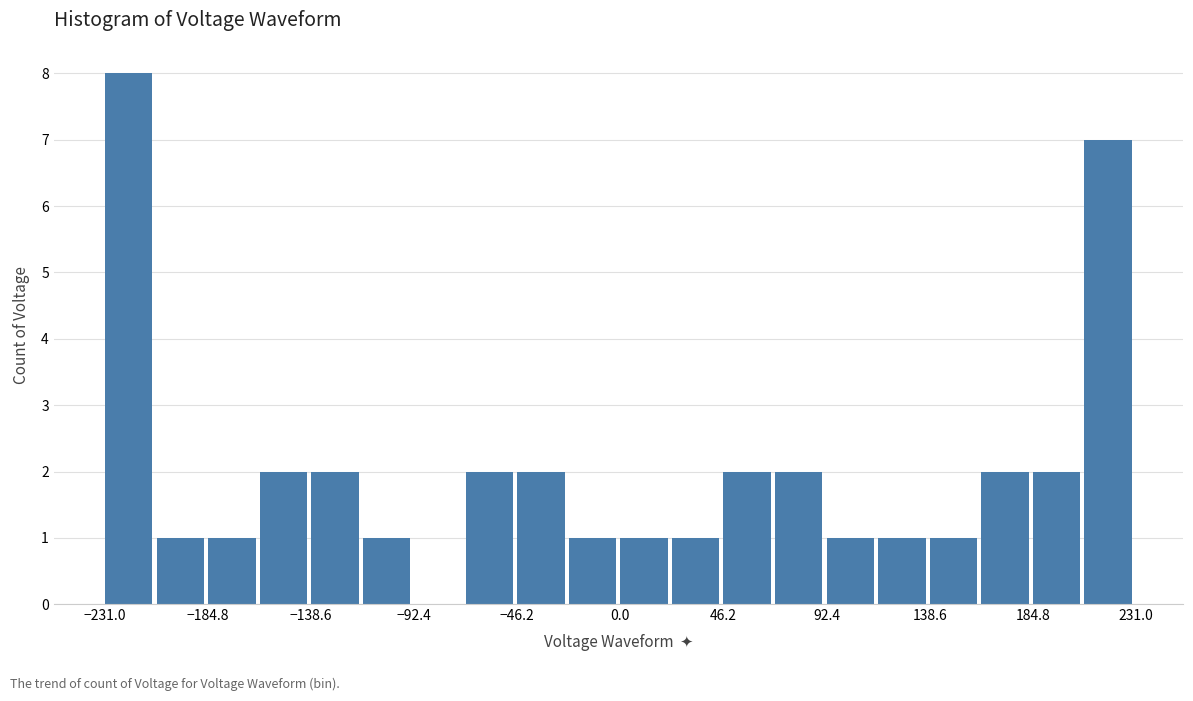

Over which range of the x-axis is the bar tallest?

-230 to -210